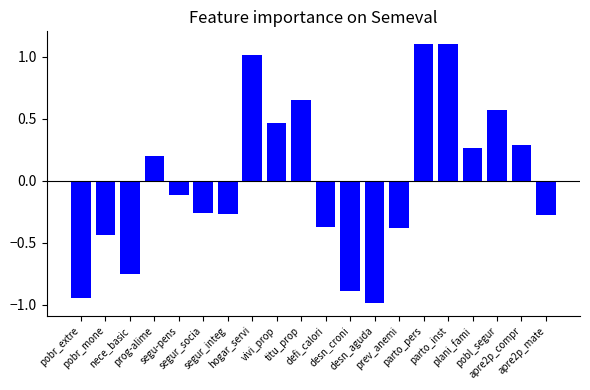

What is the smallest value displayed?

-1.0